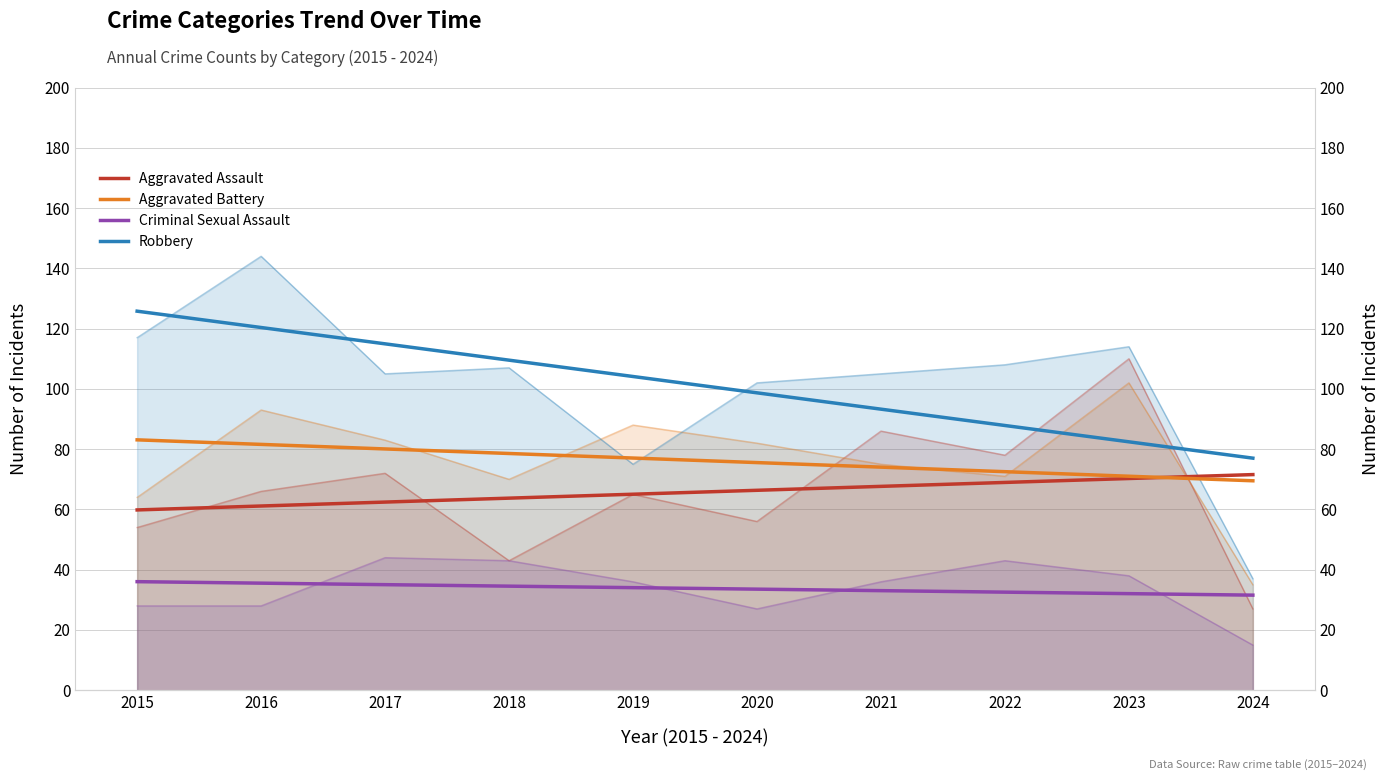

At how many categories does at least one series exceed 117?

2